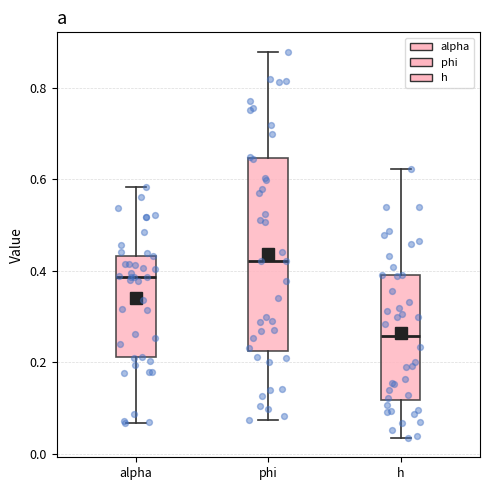

Reading left to right, transcribe this box plot: for each box, give where its median line is, the range the box spans, and where its two whiskers end, as read against the y-axis. The values are not printed on the chart, so give them approximately, as read against the axis.

alpha: median 0.38, box 0.22 to 0.44, whiskers 0.06 to 0.58
phi: median 0.42, box 0.22 to 0.64, whiskers 0.08 to 0.88
h: median 0.26, box 0.12 to 0.40, whiskers 0.04 to 0.62